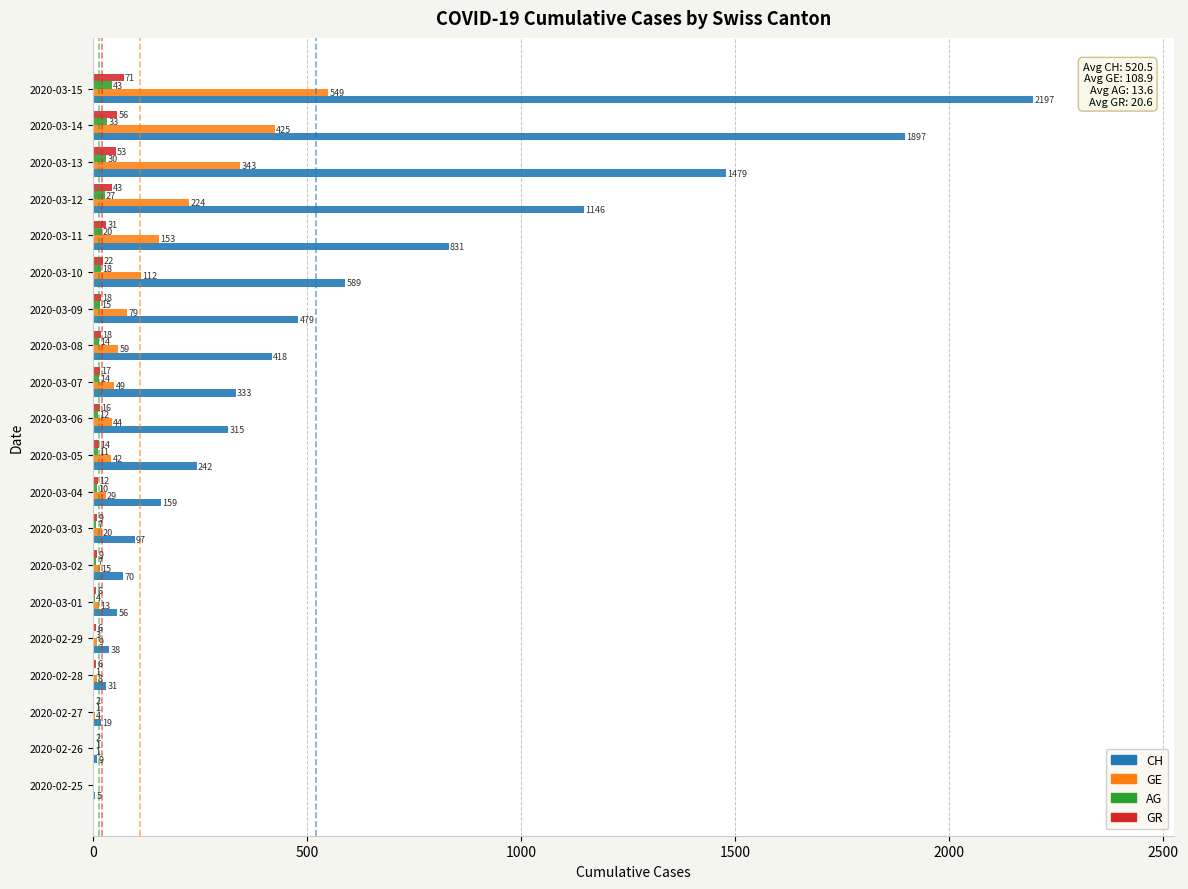

What value does the GR series have at 2020-03-04?

12